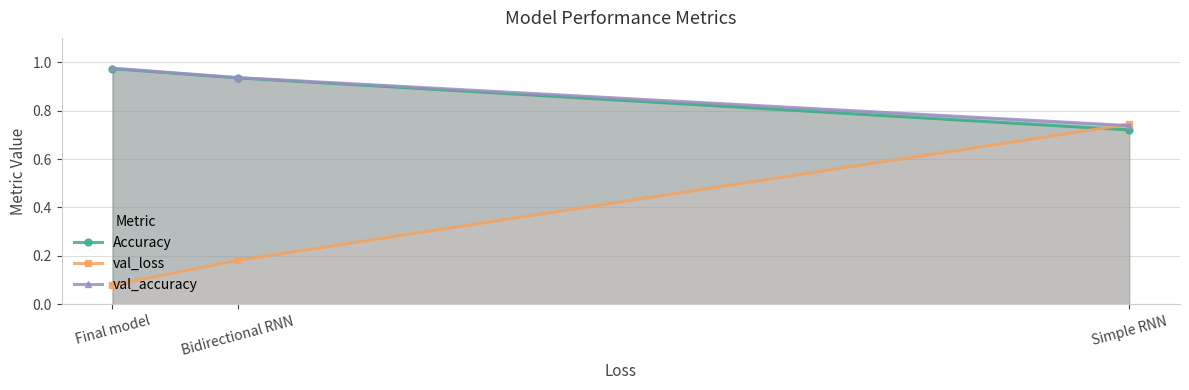

How many lines are shown in the chart?

3